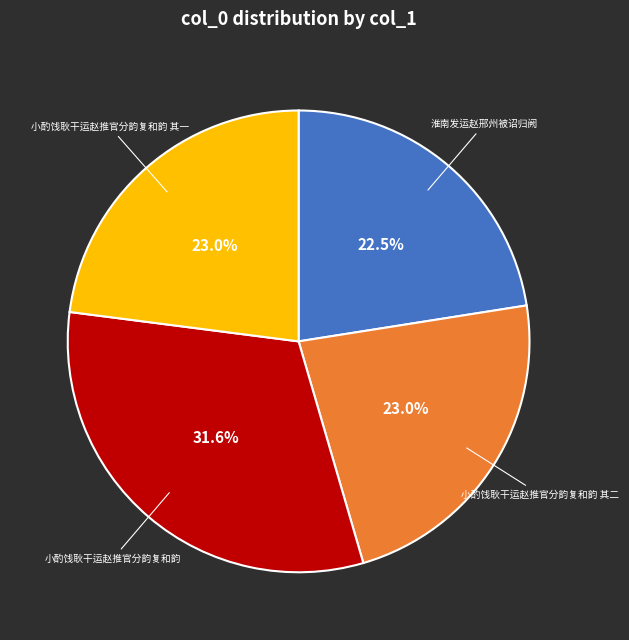

Is there any slice that represents more than half of the pie?

No